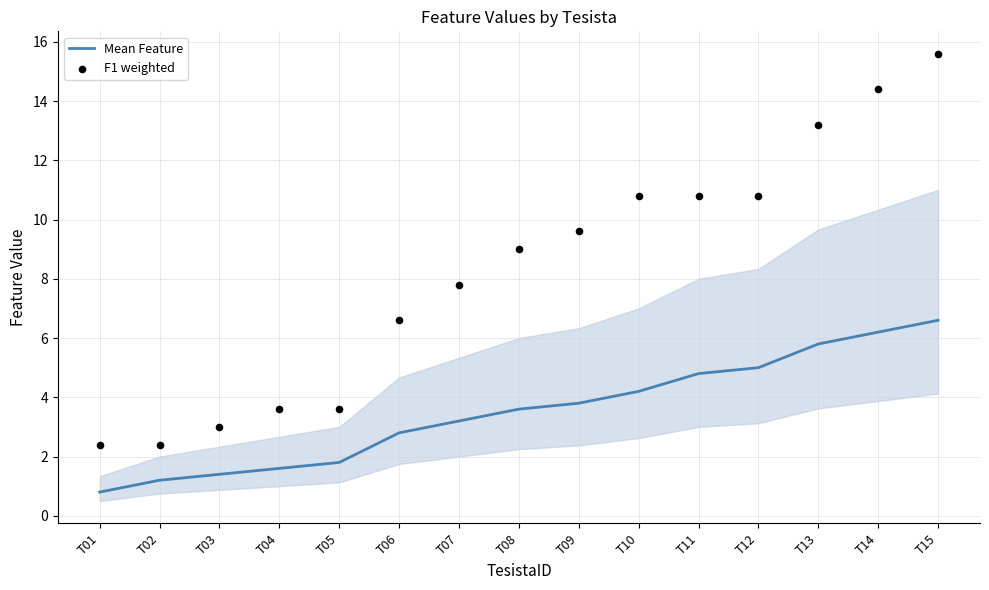

What is the total value across all series at T15?

22.2